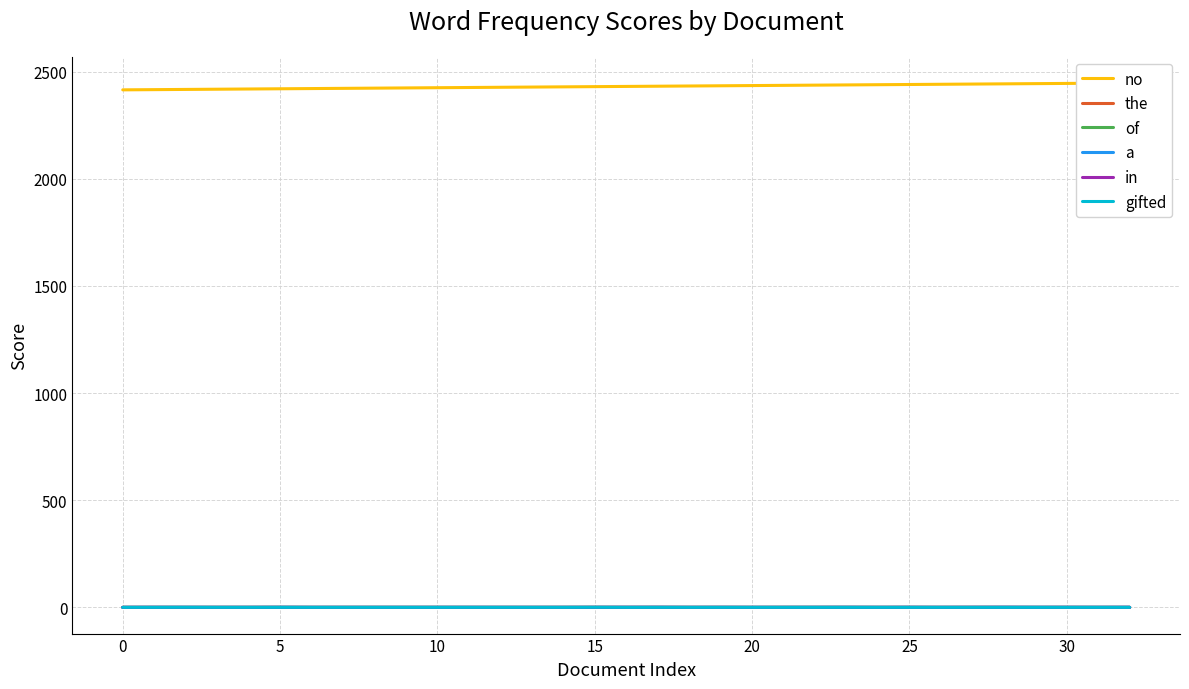

Is it true that gifted equals 0.2 at 26?

False